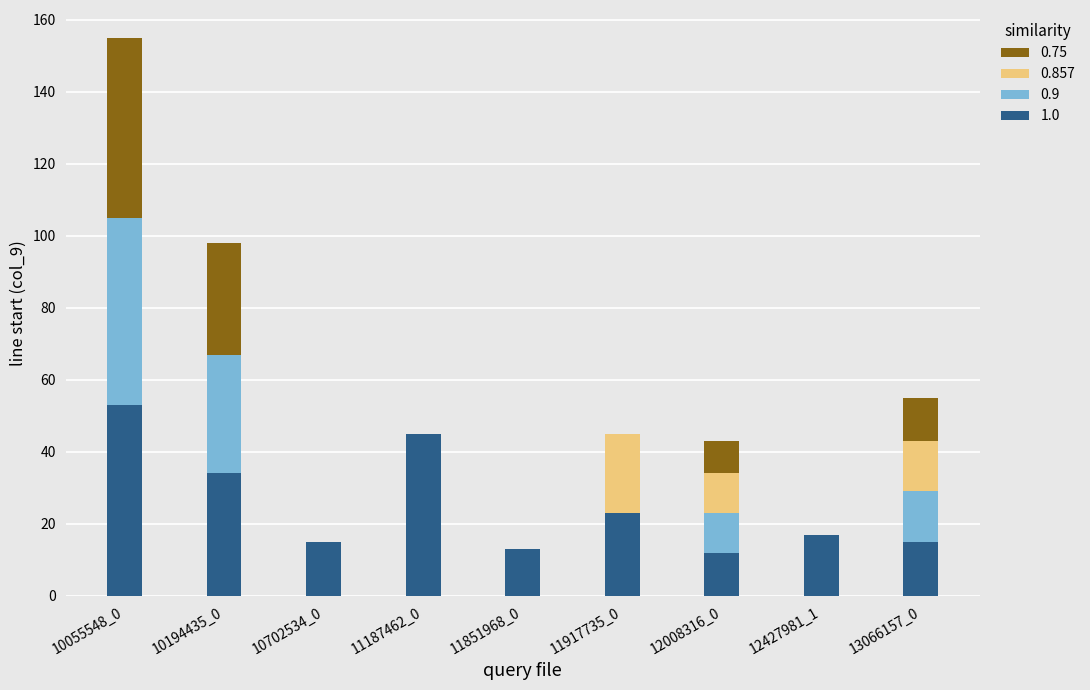

At which category is the sum across all series the highest?

10055548_0